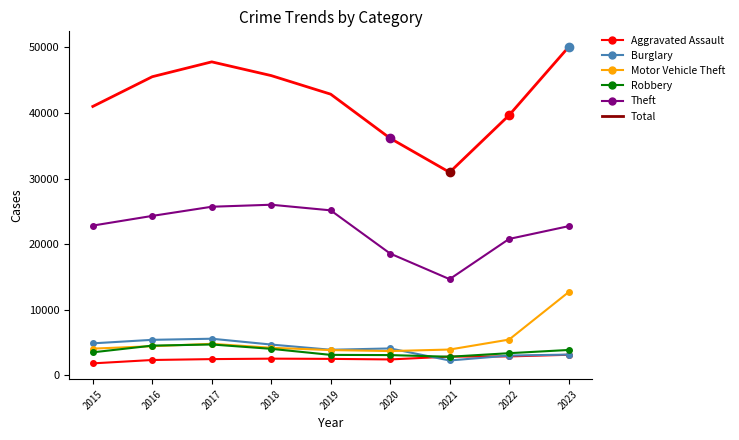

What is the difference between the Burglary values at 2022 and 2020?

1089